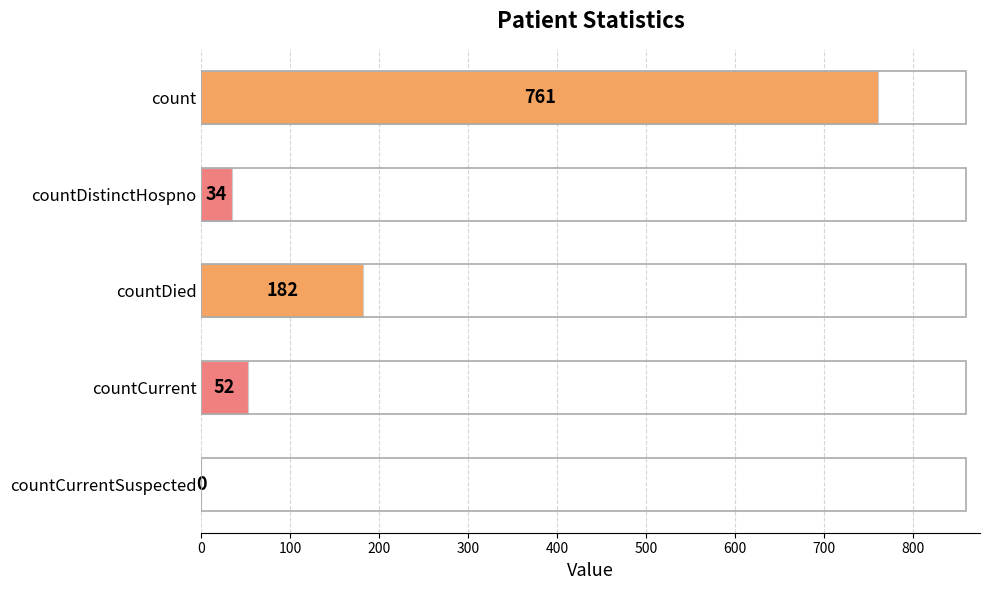

Which has a higher value, countDistinctHospno or countCurrentSuspected?

countDistinctHospno